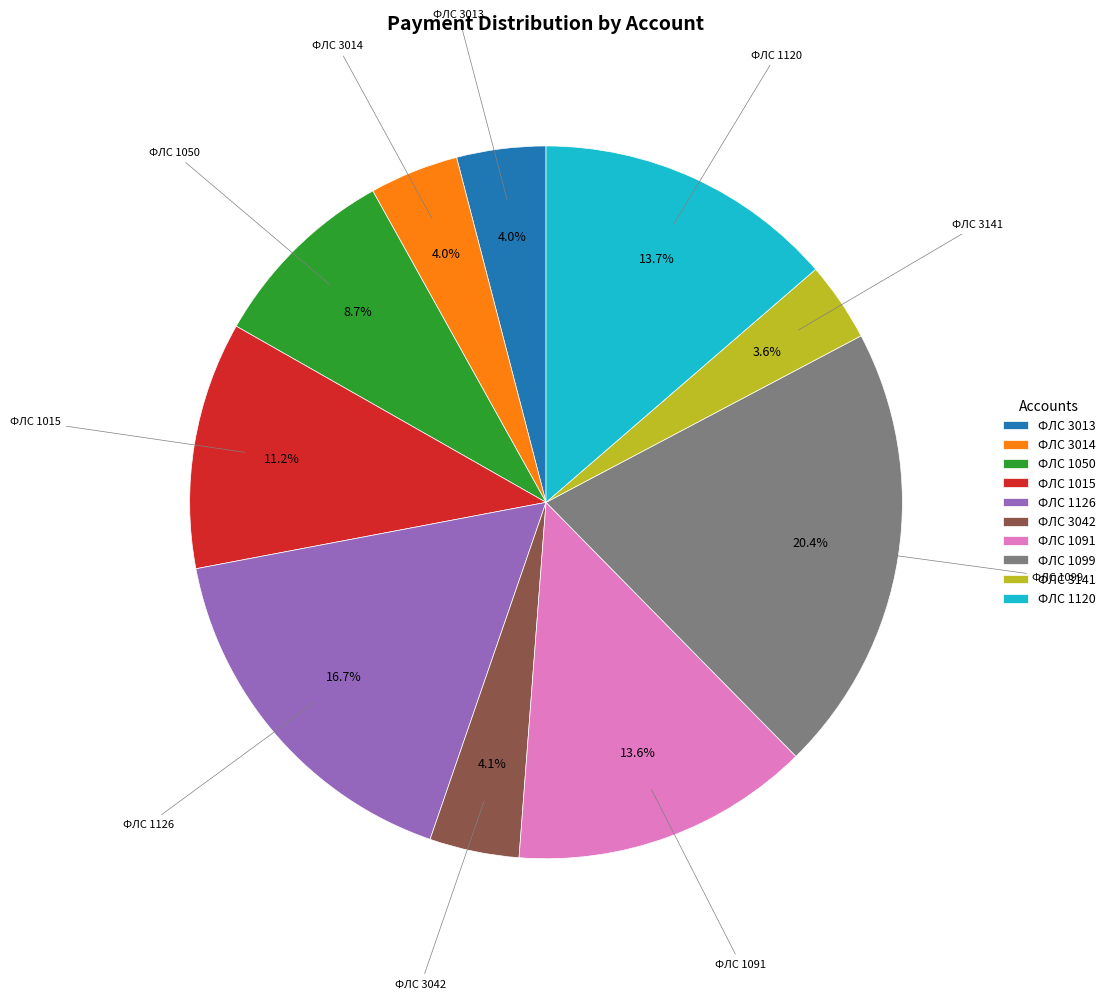

Does ФЛС 3141 account for over 50% of the chart?

No